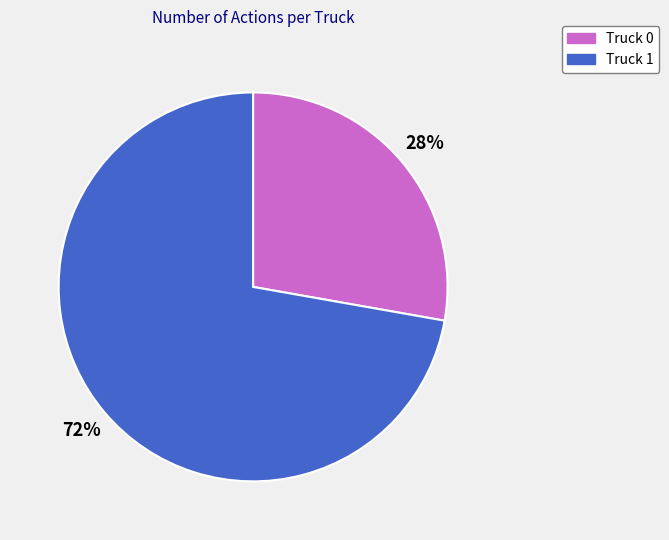

Rank the categories by value from highest to lowest.

Truck 1, Truck 0